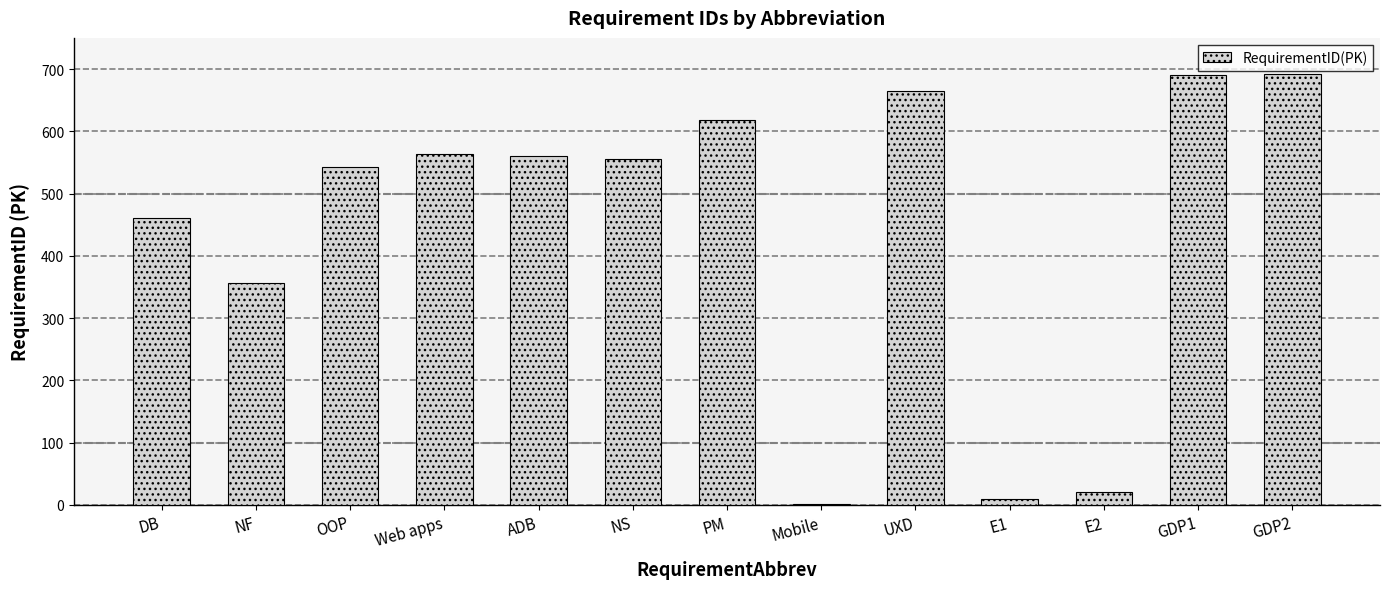

Where does the data first go above 555?

Web apps